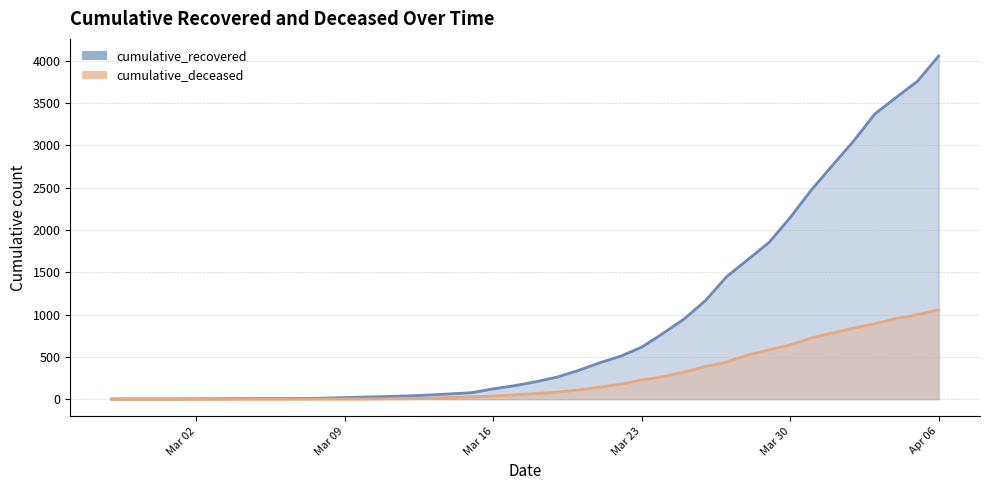

List the series in order of their peak value, lowest first.

cumulative_deceased, cumulative_recovered